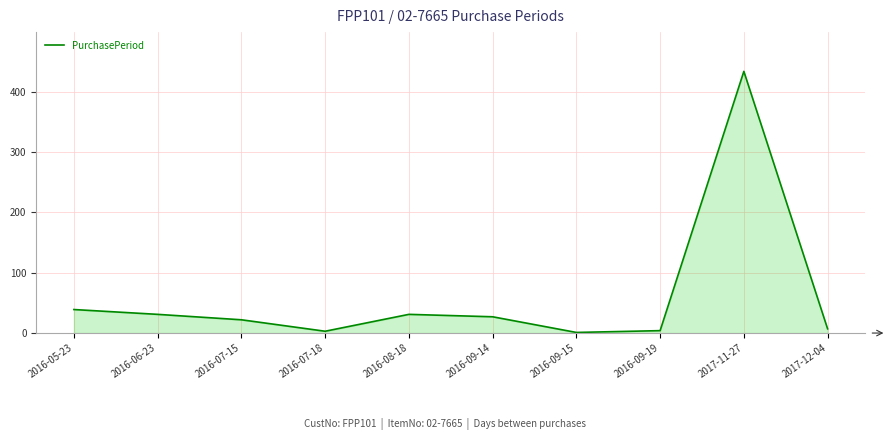

Is it true that the value at 2016-09-14 is 27?

True